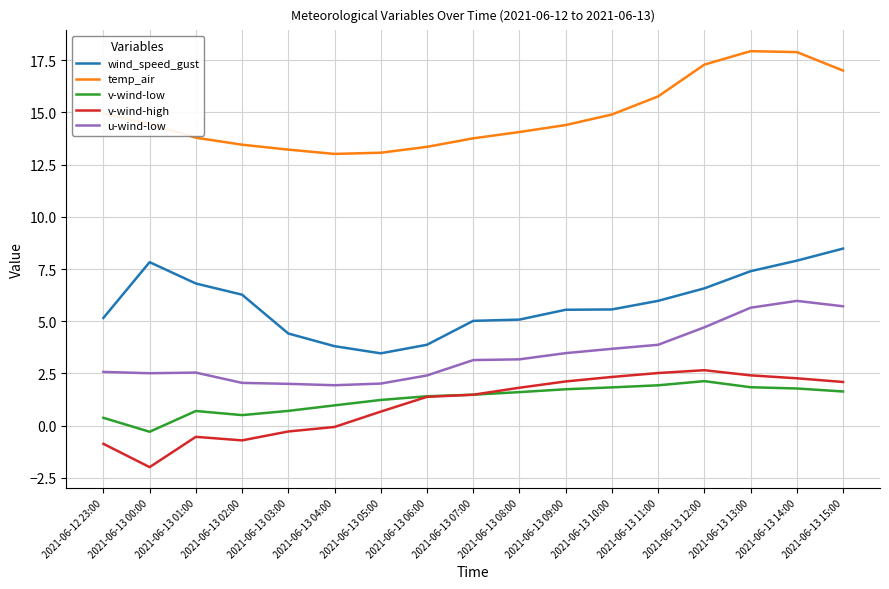

Is the value of v-wind-low at 2021-06-13 10:00 greater than the value of v-wind-high at 2021-06-13 13:00?

No